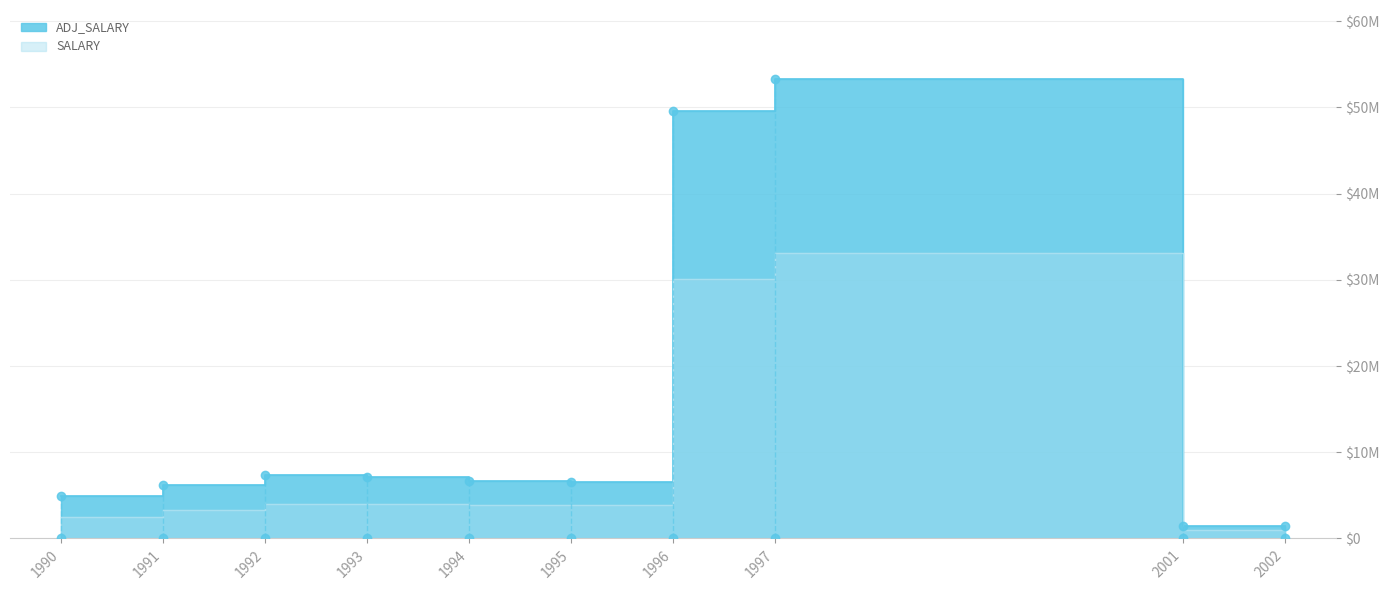

At which label does SALARY first exceed 3850000?

1992